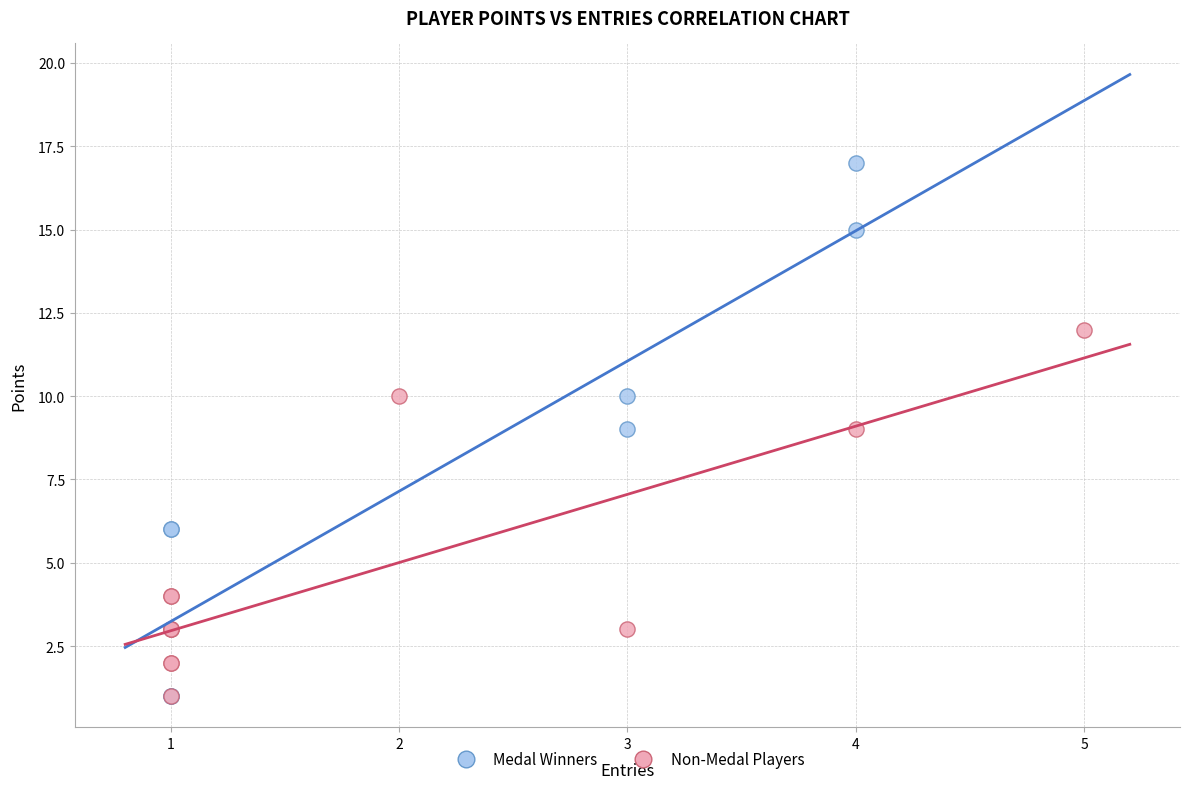

Which series has the widest spread of Y values?

Medal Winners